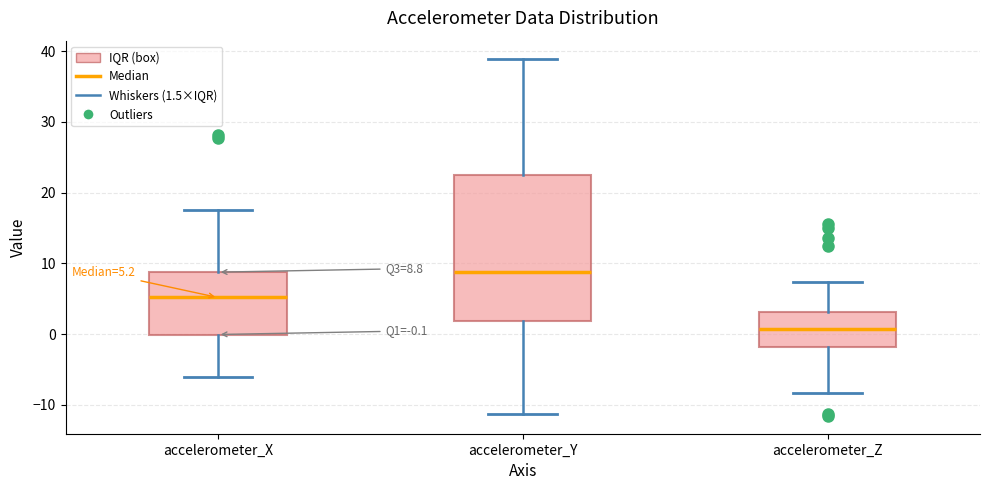

Which box's median line is the highest?

accelerometer_Y